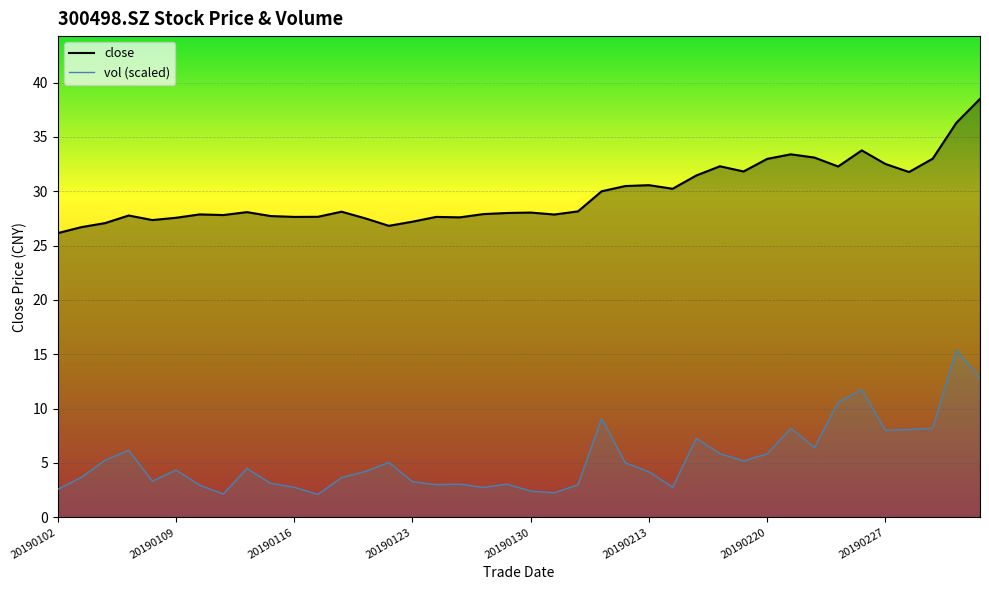

Rank the categories by vol_line (scaled) value from highest to lowest.

38, 39, 34, 33, 23, 37, 31, 36, 35, 27, 32, 20190123, 28, 30, 20190116, 29, 14, 24, 8, 20190213, 13, 25, 20190109, 12, 20190130, 15, 9, 17, 19, 16, 22, 20190220, 10, 26, 18, 20190102, 20, 21, 20190227, 11